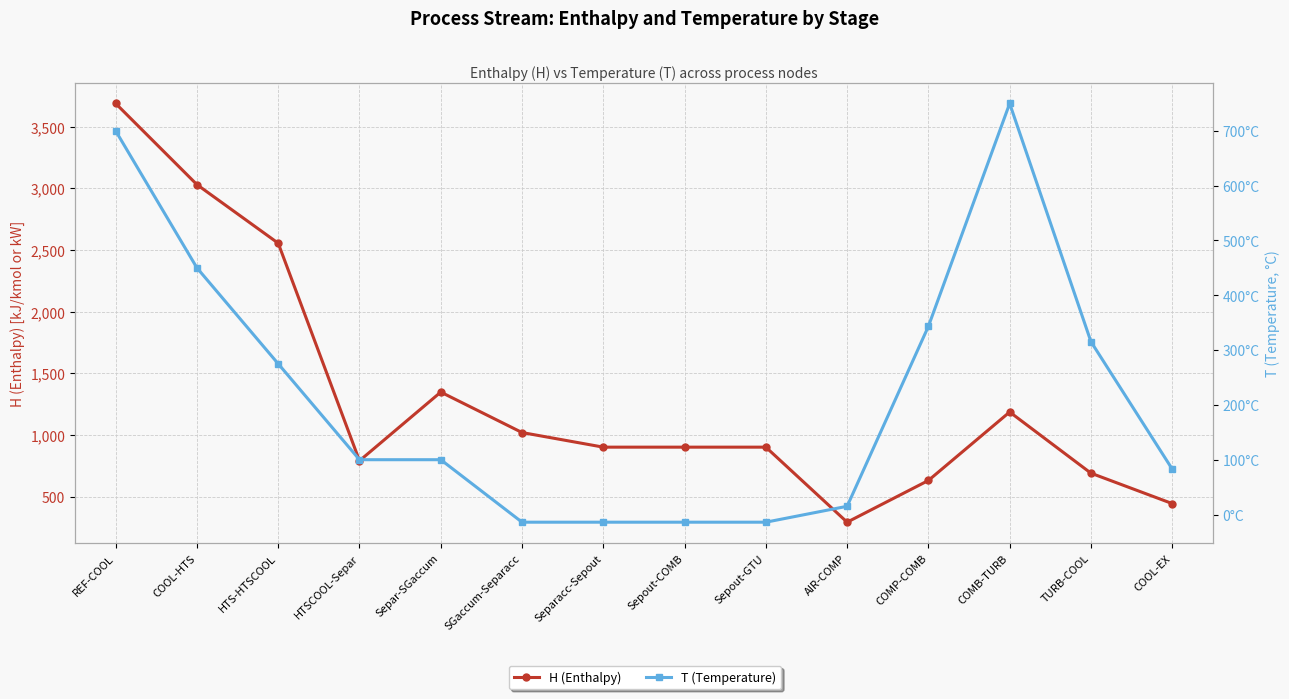

Which series changed the most between SGaccum-Separacc and Sepout-COMB?

H (Enthalpy)